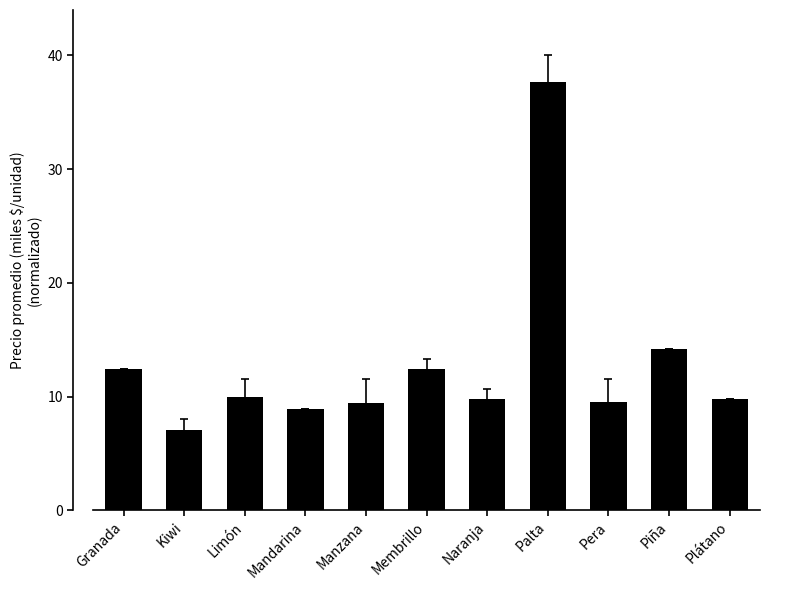

The chart shows a value of 4.7 at Plátano. True or false?

False